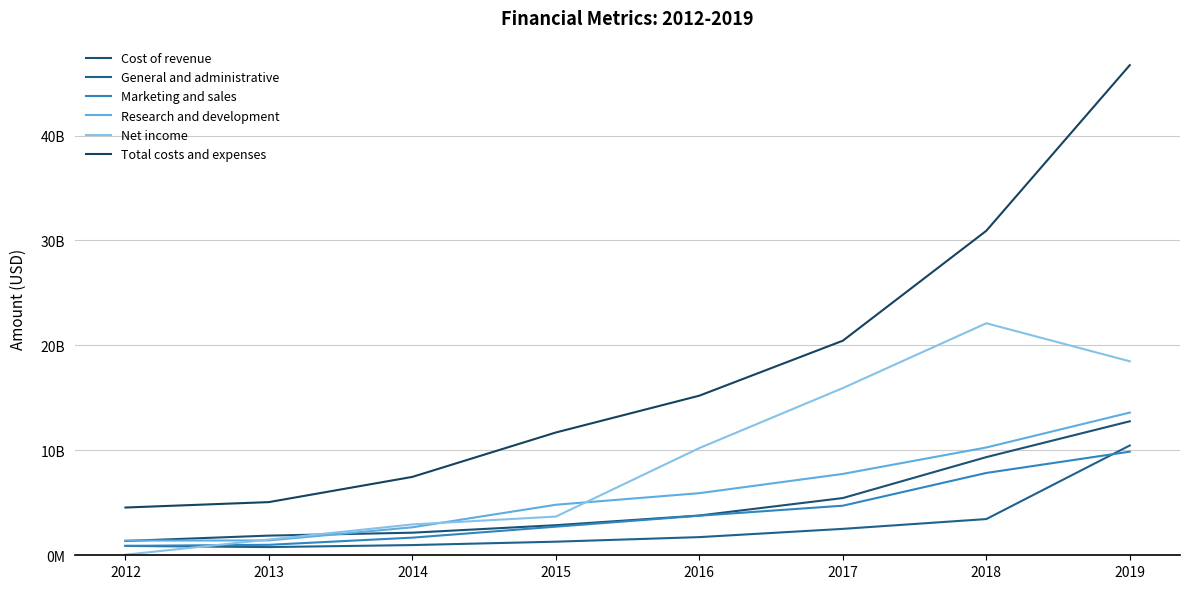

What is the value of the Research and development point at the 2nd from the left?

1415000000